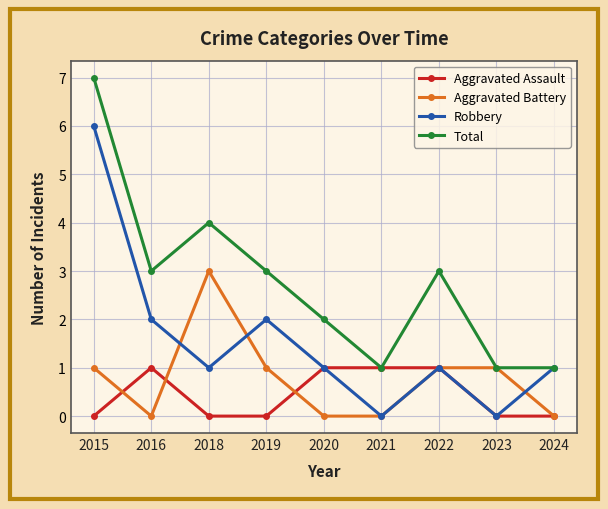

The value of Robbery at 2021 is 0. True or false?

True